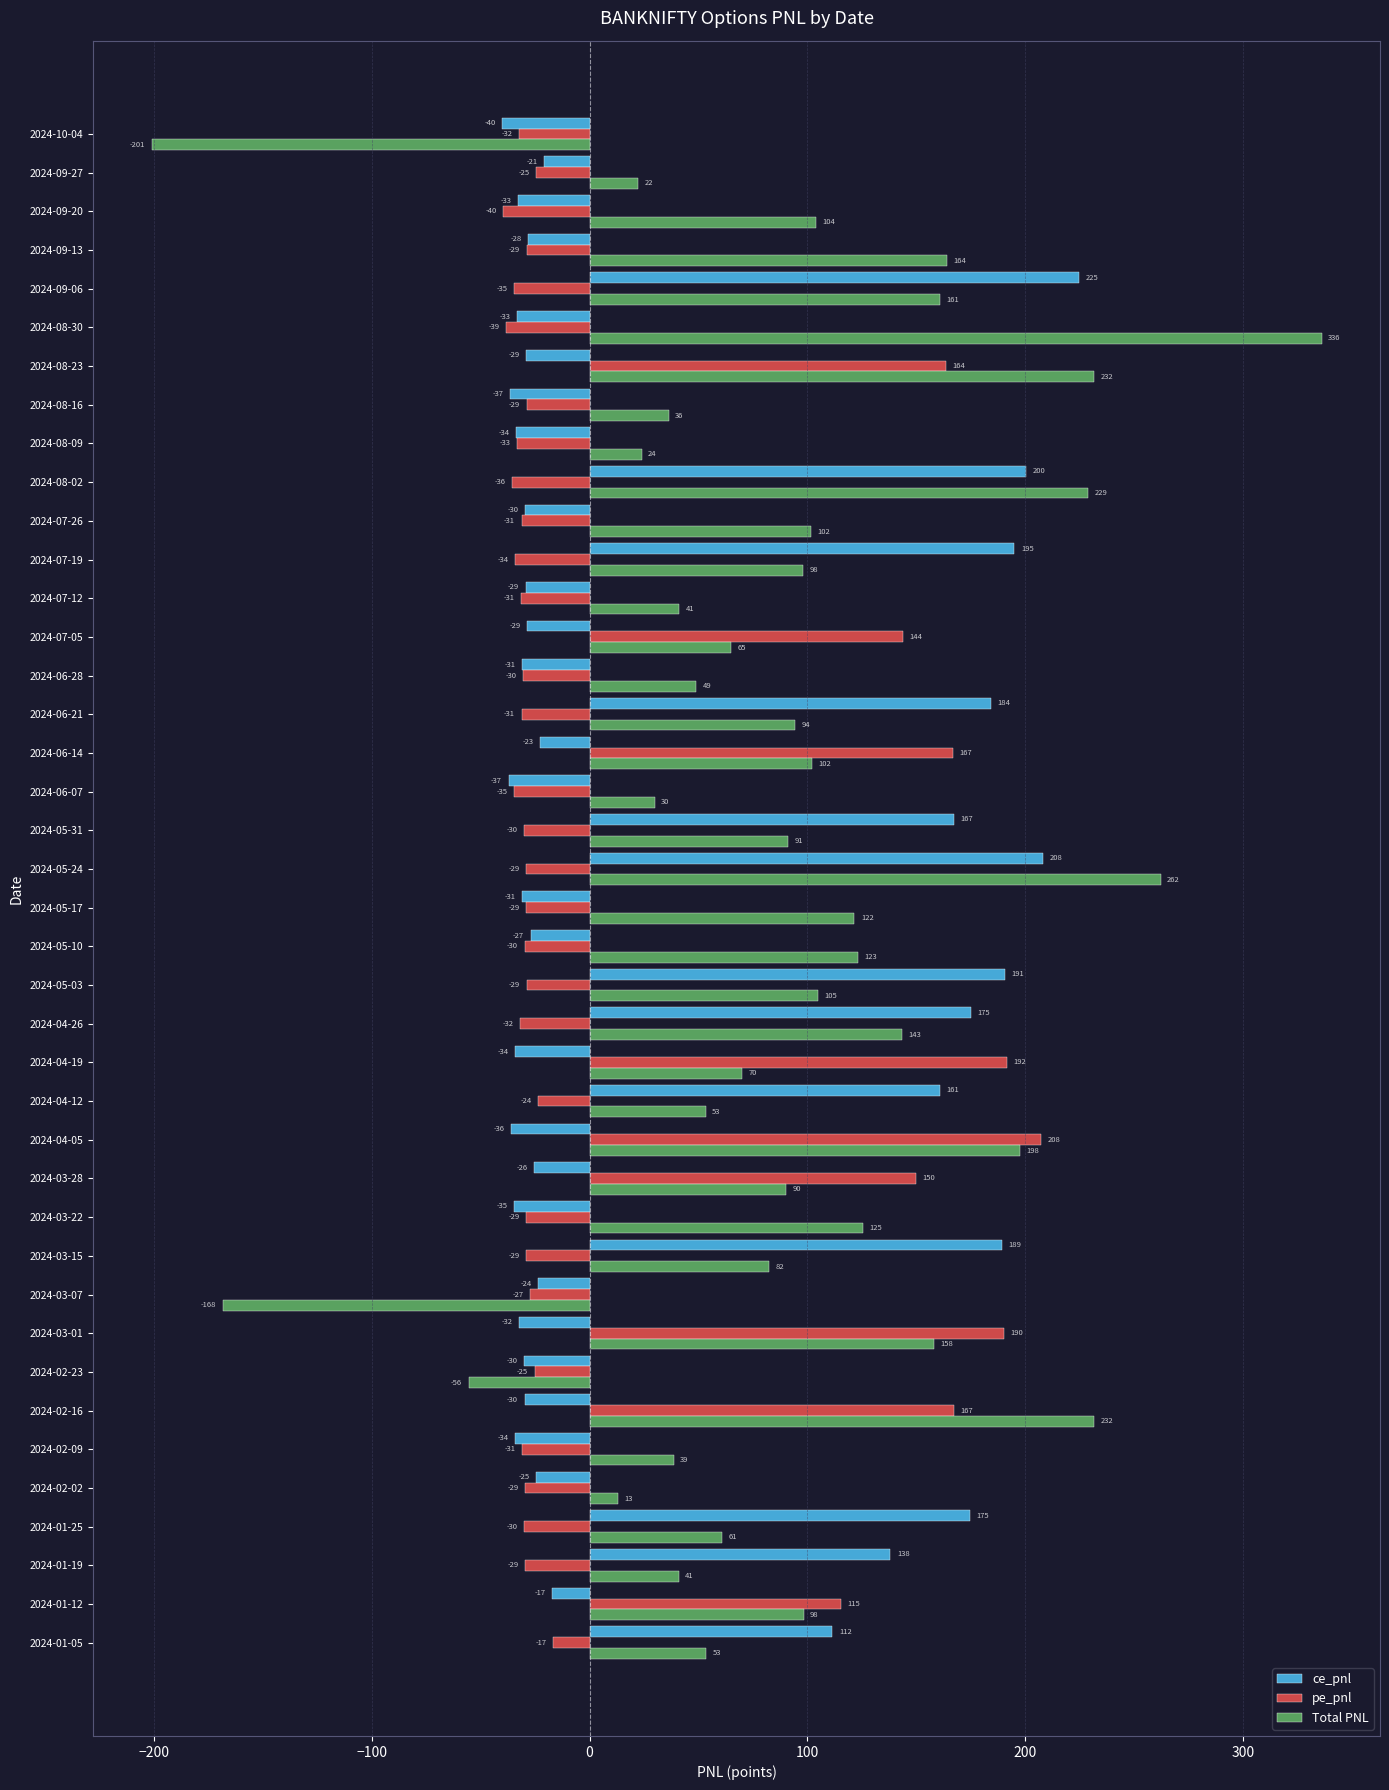

Is the value of Total PNL at 2024-07-26 greater than the value of pe_pnl at 2024-05-17?

Yes